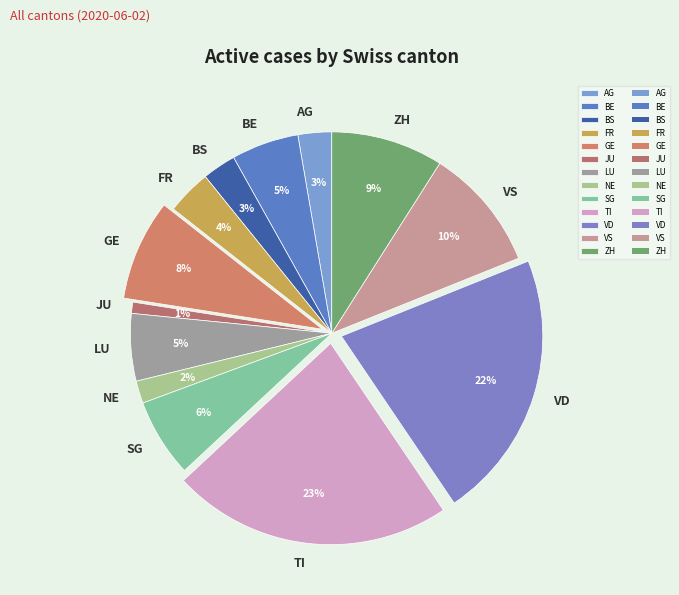

Do TI and VD together represent more than half of the pie?

No